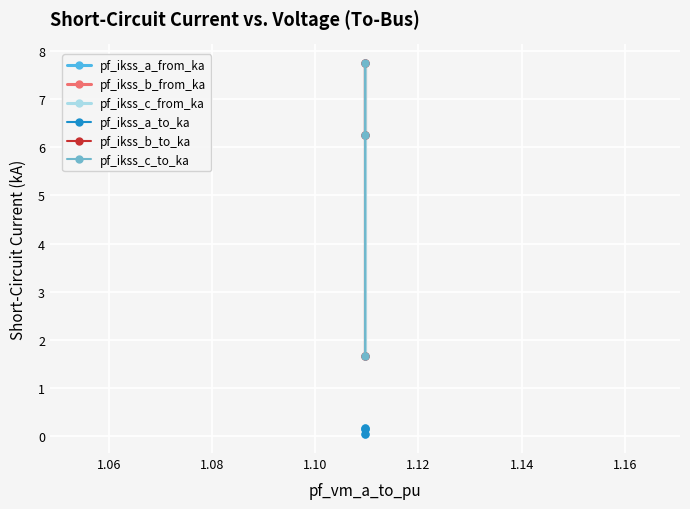

Reading left to right, list all the values displayed in this chart.

pf_ikss_a_from_ka: 0.0	0.2	0.1
pf_ikss_b_from_ka: 1.7	7.7	6.3
pf_ikss_c_from_ka: 1.7	7.7	6.3
pf_ikss_a_to_ka: 0.0	0.2	0.1
pf_ikss_b_to_ka: 1.7	7.7	6.3
pf_ikss_c_to_ka: 1.7	7.7	6.3